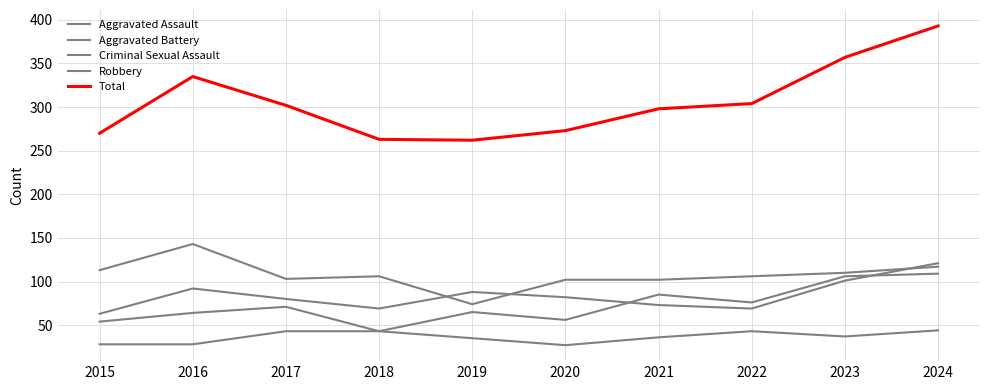

How many lines are shown in the chart?

5